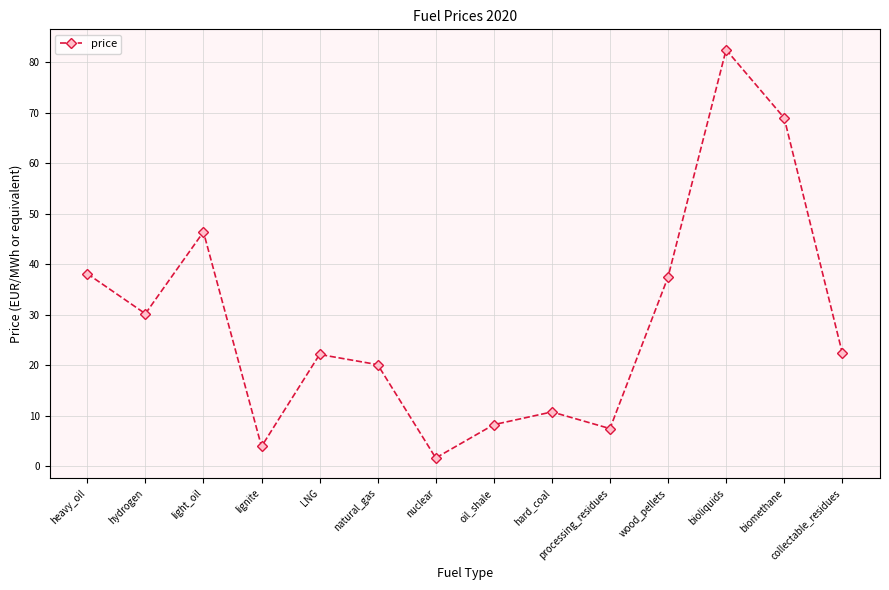

What is the value of the 12th point from the left?

82.5